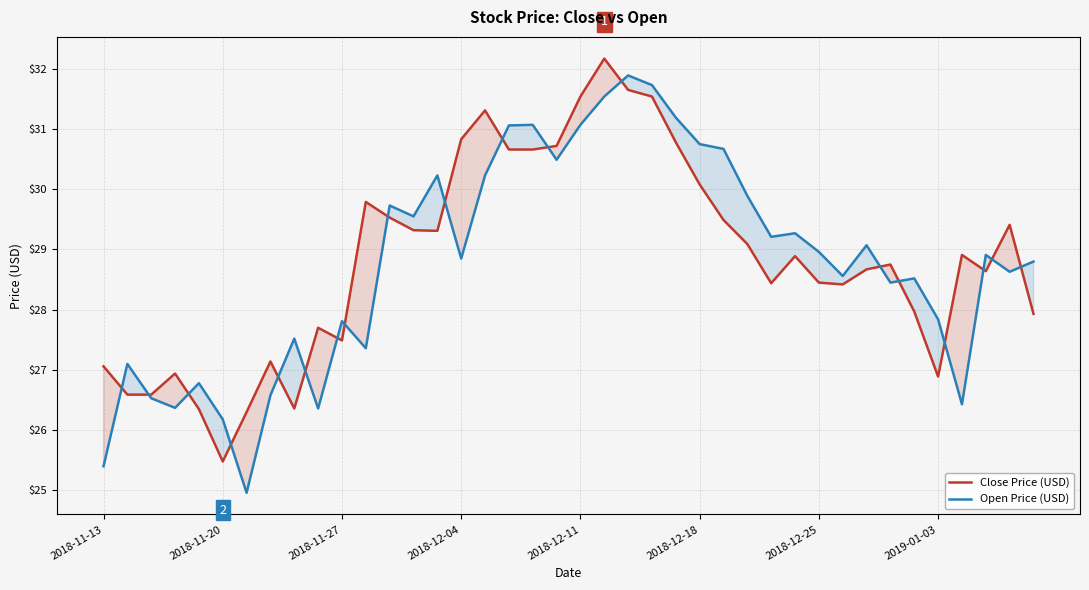

What is the maximum value for Open Price (USD)?

31.9